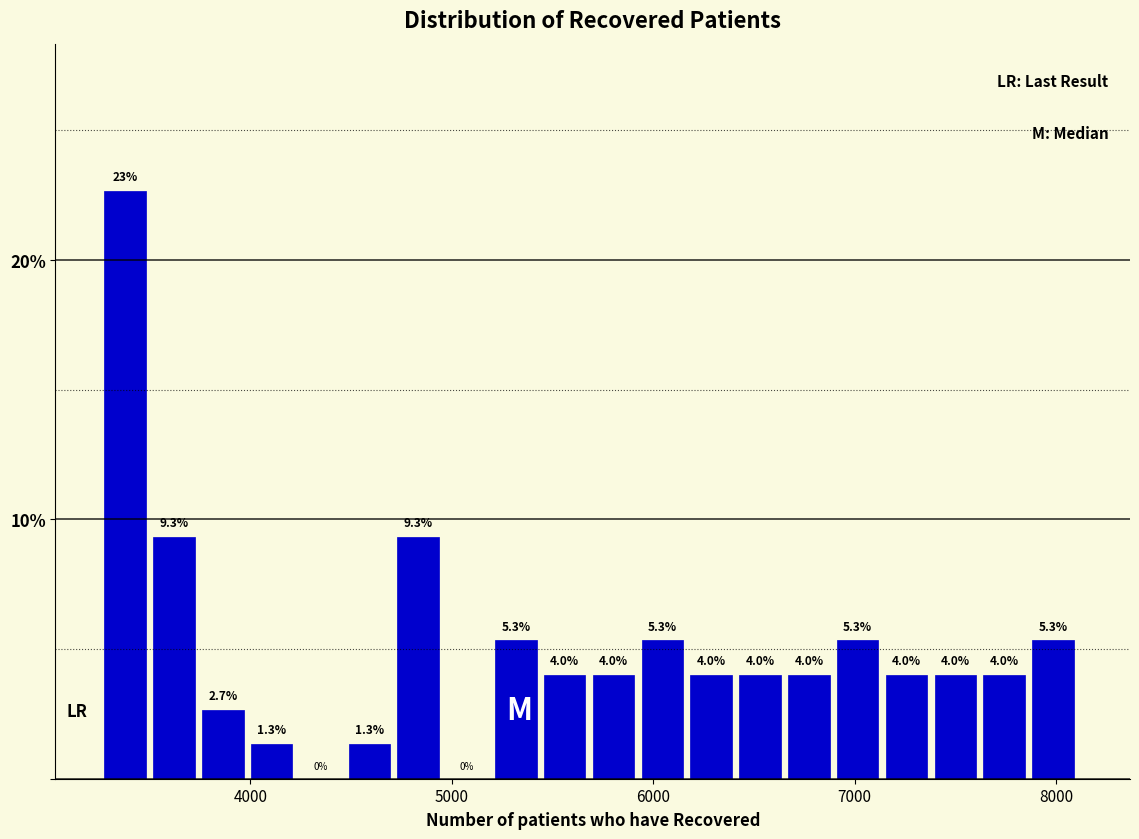

Around what value on the x-axis is the tallest bar? Give the approximate position of its centre, as read against the axis.

3400